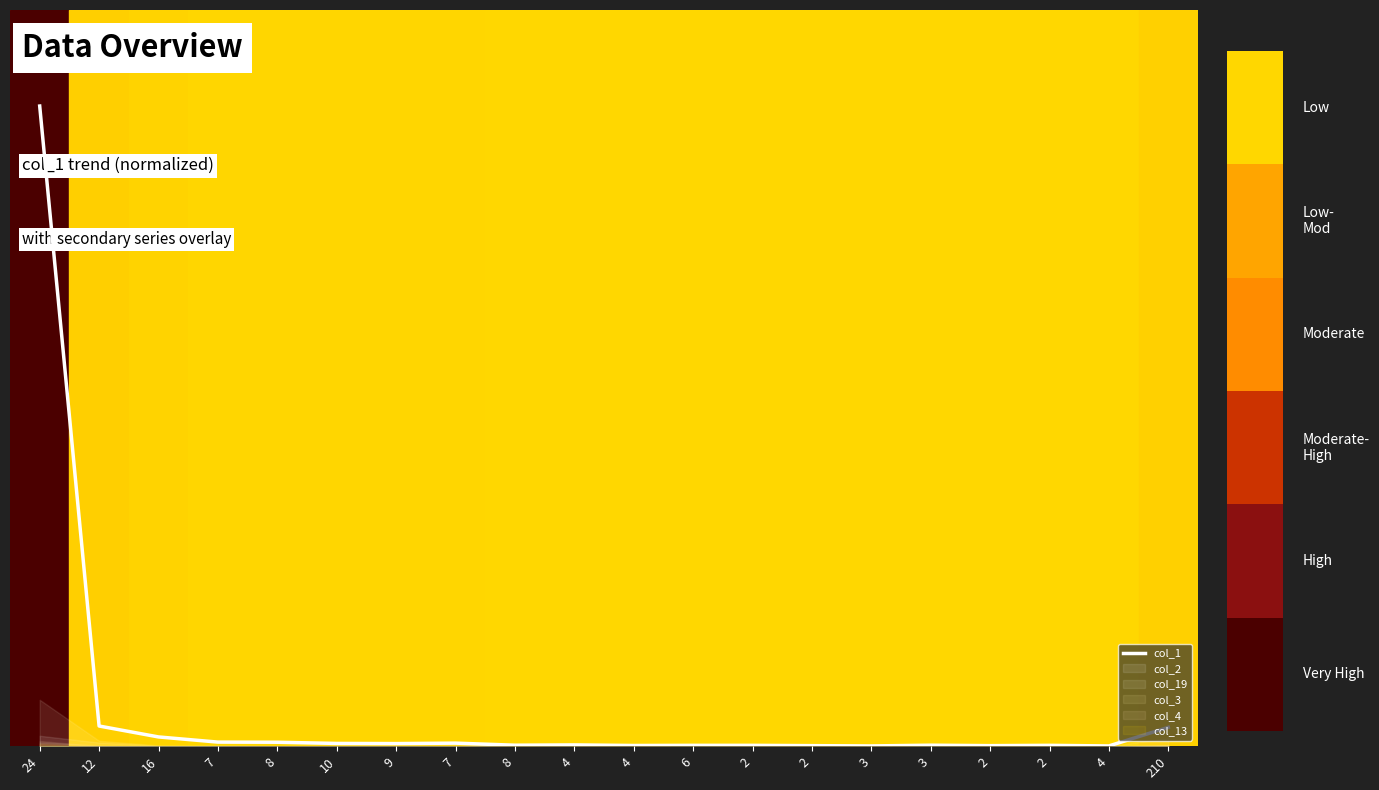

Which has a higher value, 4 or 2?

2